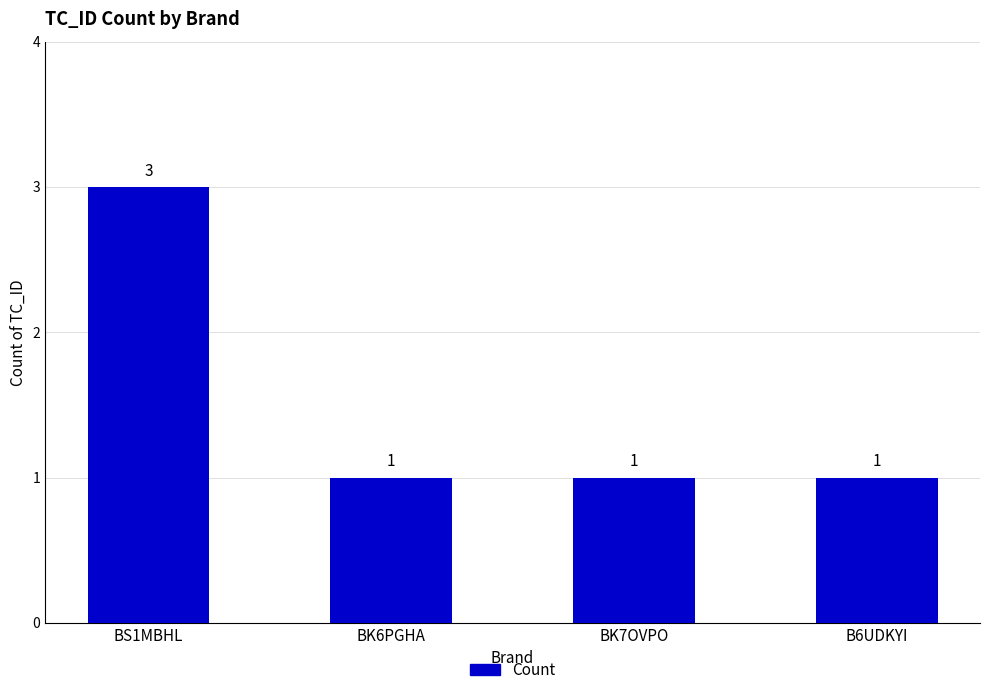

What position from the right is B6UDKYI?

1